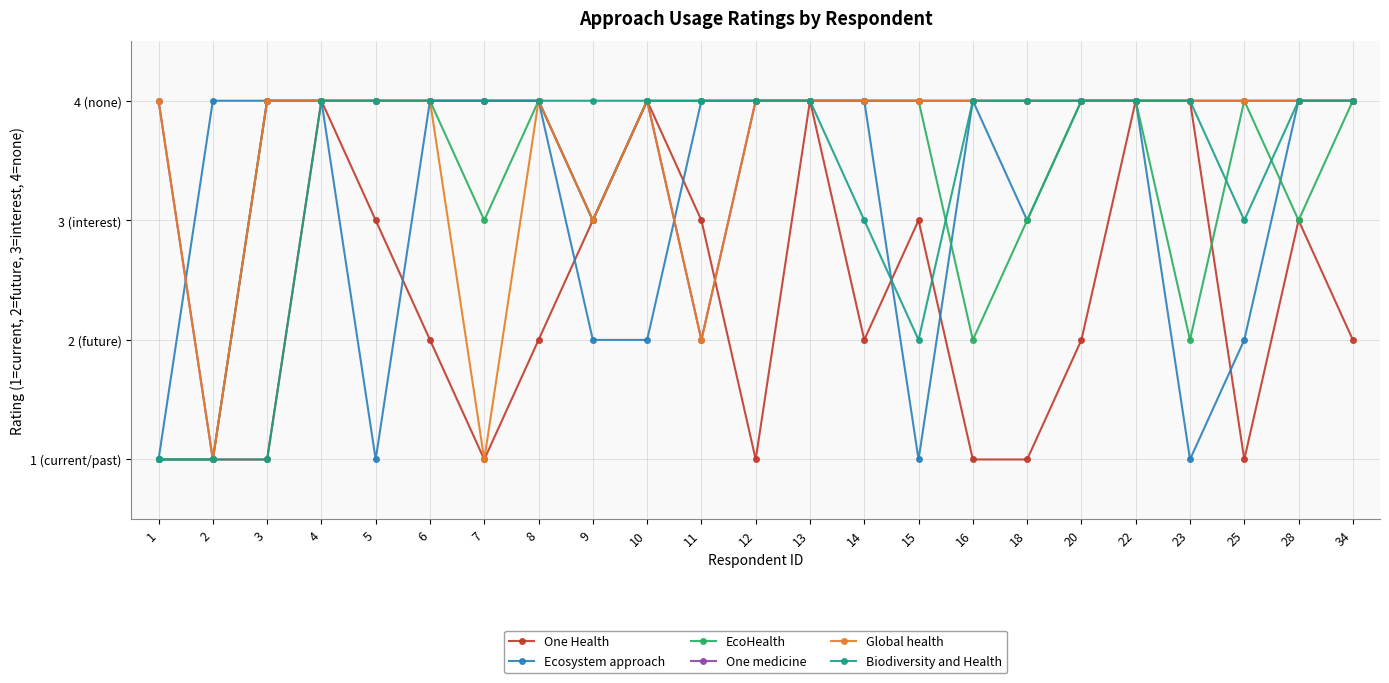

Reading left to right, what are all the values shown in this chart?

One Health: 1=1	2=1	3=1	4=4	5=3	6=2	7=1	8=2	9=3	10=4	11=3	12=1	13=4	14=2	15=3	16=1	18=1	20=2	22=4	23=4	25=1	28=3	34=2
Ecosystem approach: 1=1	2=4	3=4	4=4	5=1	6=4	7=4	8=4	9=2	10=2	11=4	12=4	13=4	14=4	15=1	16=4	18=3	20=4	22=4	23=1	25=2	28=4	34=4
EcoHealth: 1=1	2=1	3=4	4=4	5=4	6=4	7=3	8=4	9=3	10=4	11=4	12=4	13=4	14=4	15=4	16=2	18=3	20=4	22=4	23=2	25=4	28=3	34=4
One medicine: 1=4	2=1	3=4	4=4	5=4	6=4	7=4	8=4	9=3	10=4	11=2	12=4	13=4	14=4	15=4	16=4	18=4	20=4	22=4	23=4	25=4	28=4	34=4
Global health: 1=4	2=1	3=4	4=4	5=4	6=4	7=1	8=4	9=3	10=4	11=2	12=4	13=4	14=4	15=4	16=4	18=4	20=4	22=4	23=4	25=4	28=4	34=4
Biodiversity and Health: 1=1	2=1	3=1	4=4	5=4	6=4	7=4	8=4	9=4	10=4	11=4	12=4	13=4	14=3	15=2	16=4	18=4	20=4	22=4	23=4	25=3	28=4	34=4